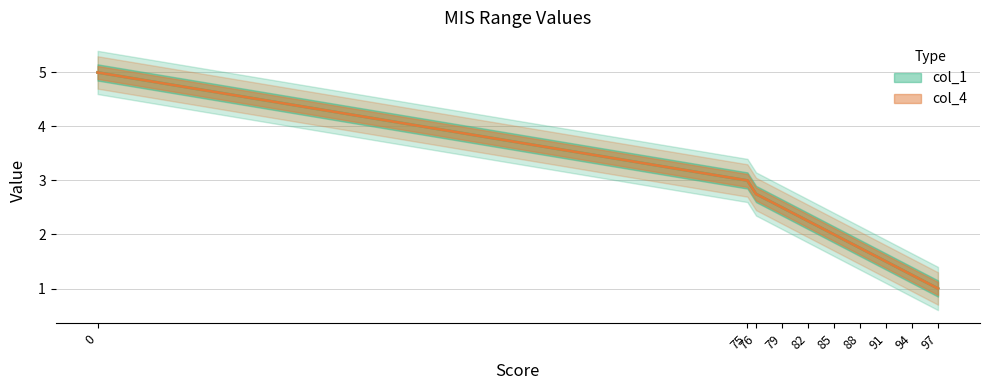

Reading right to left, extract all data points from this chart.

col_1: 1.0	1.2	1.5	1.8	2.0	2.2	2.5	2.8	3.0	5.0
col_4: 1.0	1.2	1.5	1.8	2.0	2.2	2.5	2.8	3.0	5.0